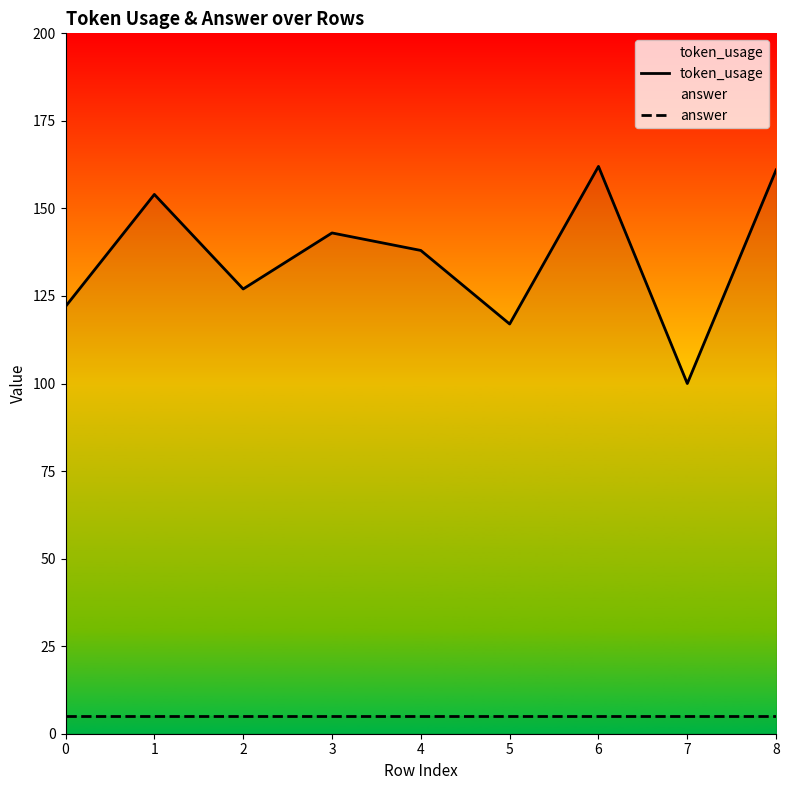

What is the spread (max minus min) of values at 8?

156